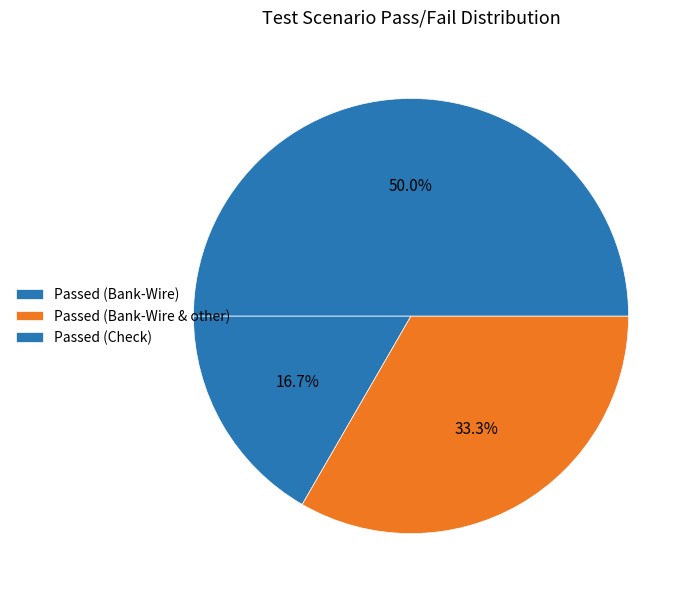

Is there any slice that represents more than half of the pie?

No